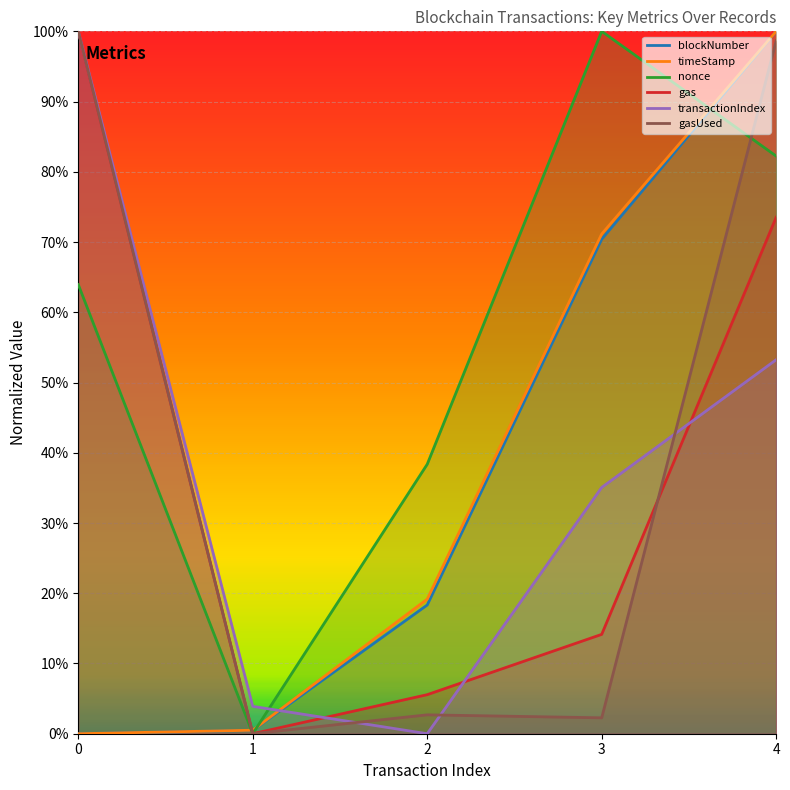

Which category has the highest value in the timeStamp series?

4